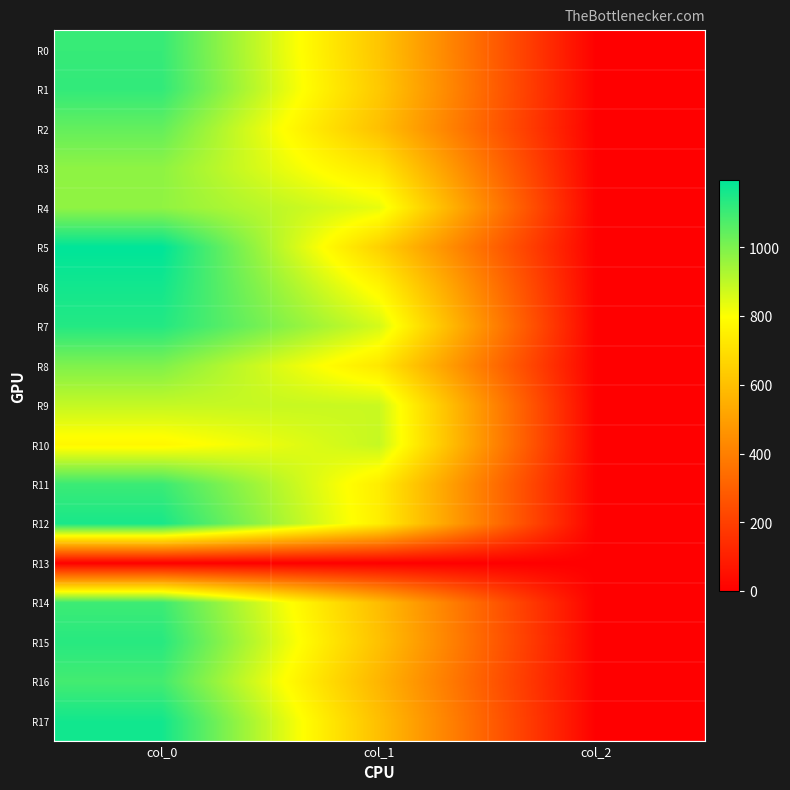

Reading left to right, list all the values displayed in this chart.

R0: col_0=1110.0	col_1=617.6	col_2=2.0
R1: col_0=1116.7	col_1=627.8	col_2=2.0
R2: col_0=1040.0	col_1=600.8	col_2=2.0
R3: col_0=973.3	col_1=718.9	col_2=2.0
R4: col_0=970.0	col_1=833.6	col_2=2.0
R5: col_0=1196.7	col_1=654.8	col_2=2.0
R6: col_0=1166.7	col_1=769.5	col_2=2.0
R7: col_0=1140.0	col_1=864.0	col_2=2.0
R8: col_0=996.7	col_1=725.6	col_2=2.0
R9: col_0=890.0	col_1=880.9	col_2=2.0
R10: col_0=773.3	col_1=887.6	col_2=2.0
R11: col_0=1103.3	col_1=742.5	col_2=2.0
R12: col_0=1156.7	col_1=745.9	col_2=2.0
R13: col_0=0.0	col_1=0.0	col_2=0.0
R14: col_0=1100.0	col_1=590.6	col_2=2.0
R15: col_0=1133.3	col_1=604.1	col_2=2.0
R16: col_0=1090.0	col_1=567.0	col_2=2.0
R17: col_0=1166.7	col_1=597.4	col_2=2.0